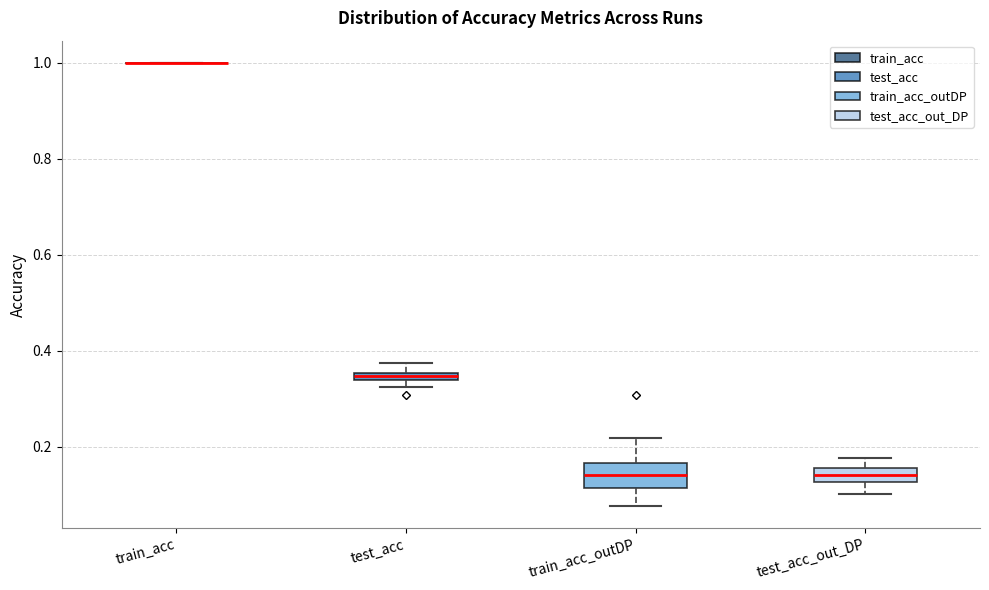

Where does the lower whisker of the box for train_acc_outDP end on the y-axis? The values are not printed on the chart, so give them approximately, as read against the axis.

0.08